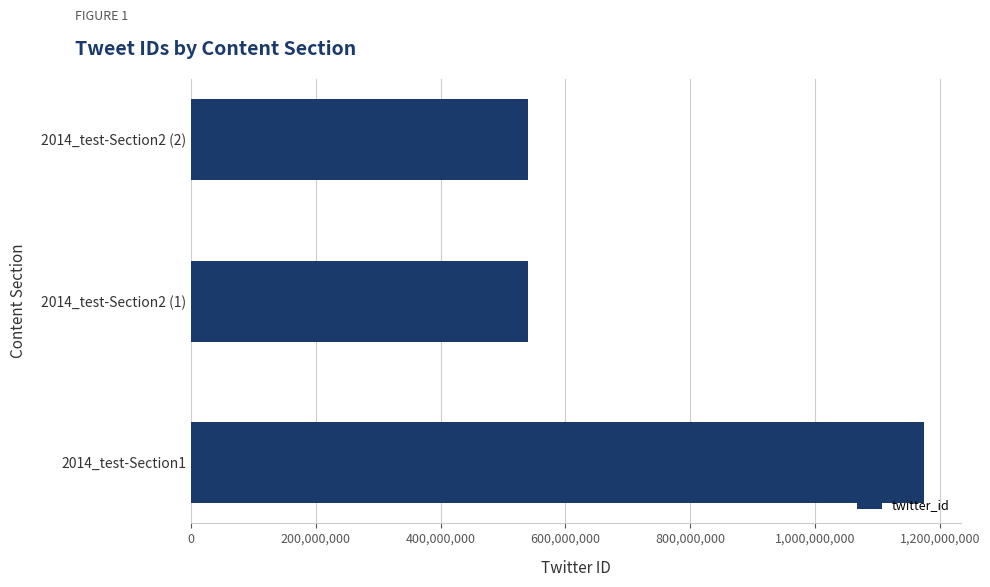

Count the number of data series in this chart.

1